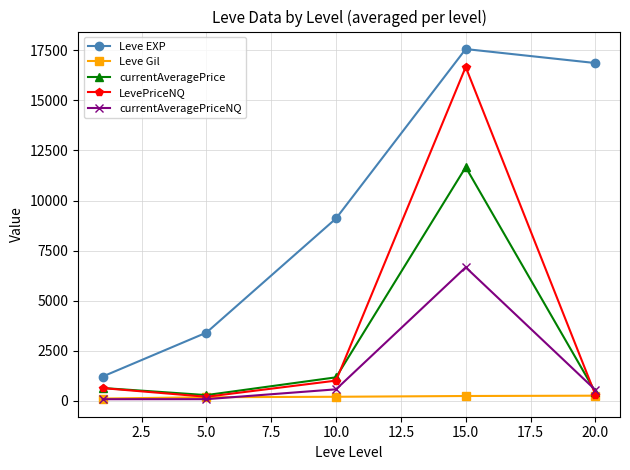

True or false: Leve EXP has more than 1 interior local peaks.

False